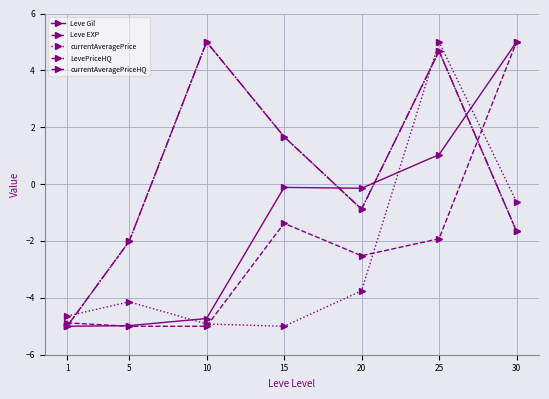

Is this an area chart (filled region under the line)?

No